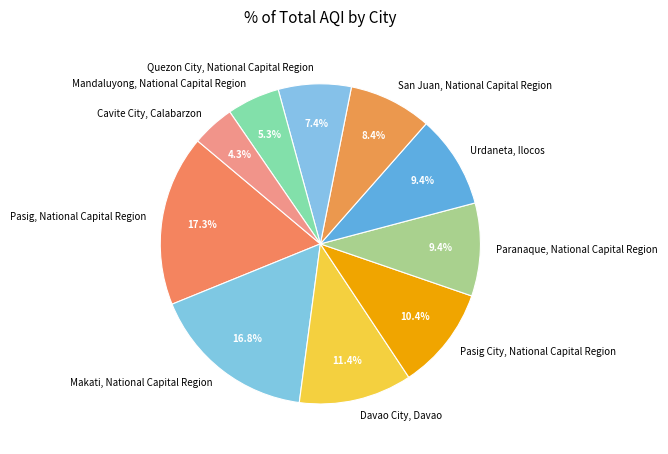

What portion of the pie excludes Pasig, National Capital Region?

82.7%